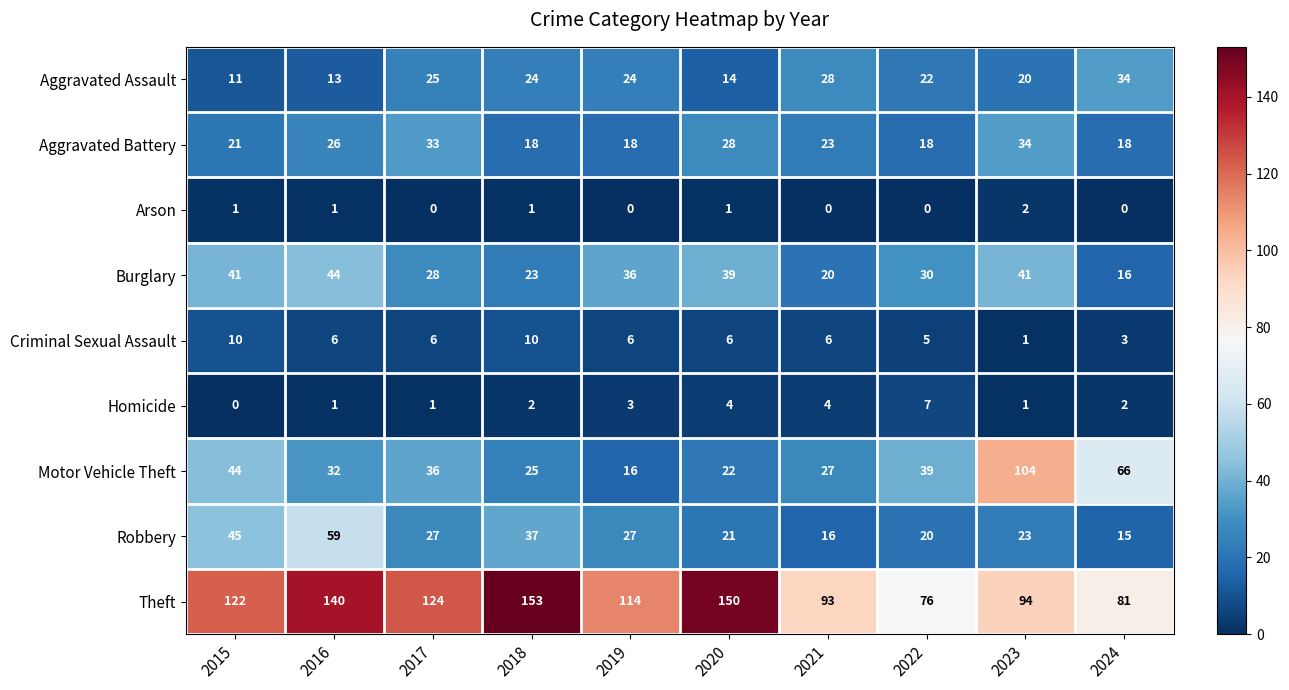

Where does the Aggravated Assault series first go above 24?

2017